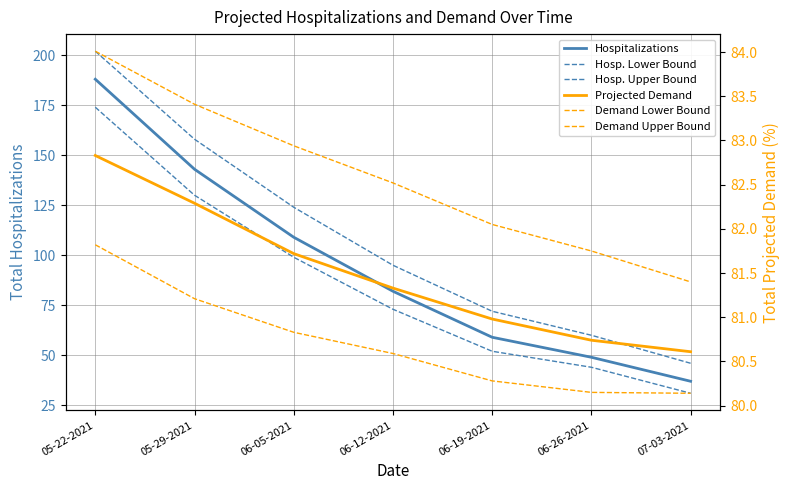

Where do Upper Projected Demand Bound and Total Hospitalizations (Median) first cross each other?

06-05-2021 and 06-12-2021